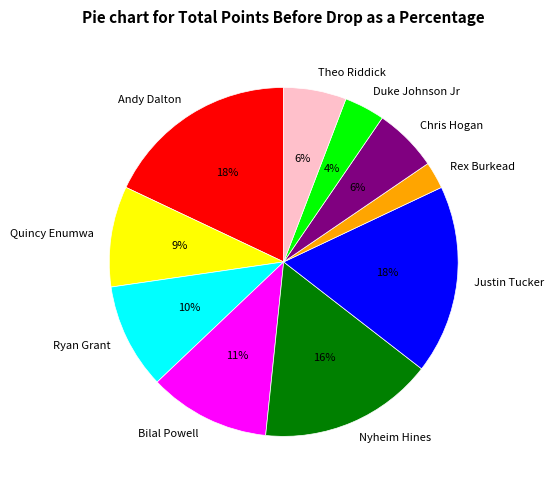

What percentage is the Chris Hogan slice, to the nearest percent?

6%